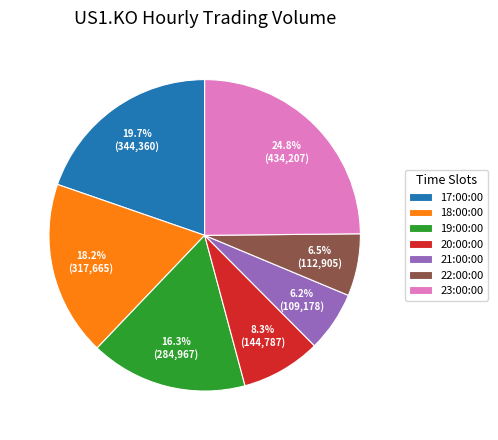

Between 17:00:00 and 21:00:00, which is larger?

17:00:00